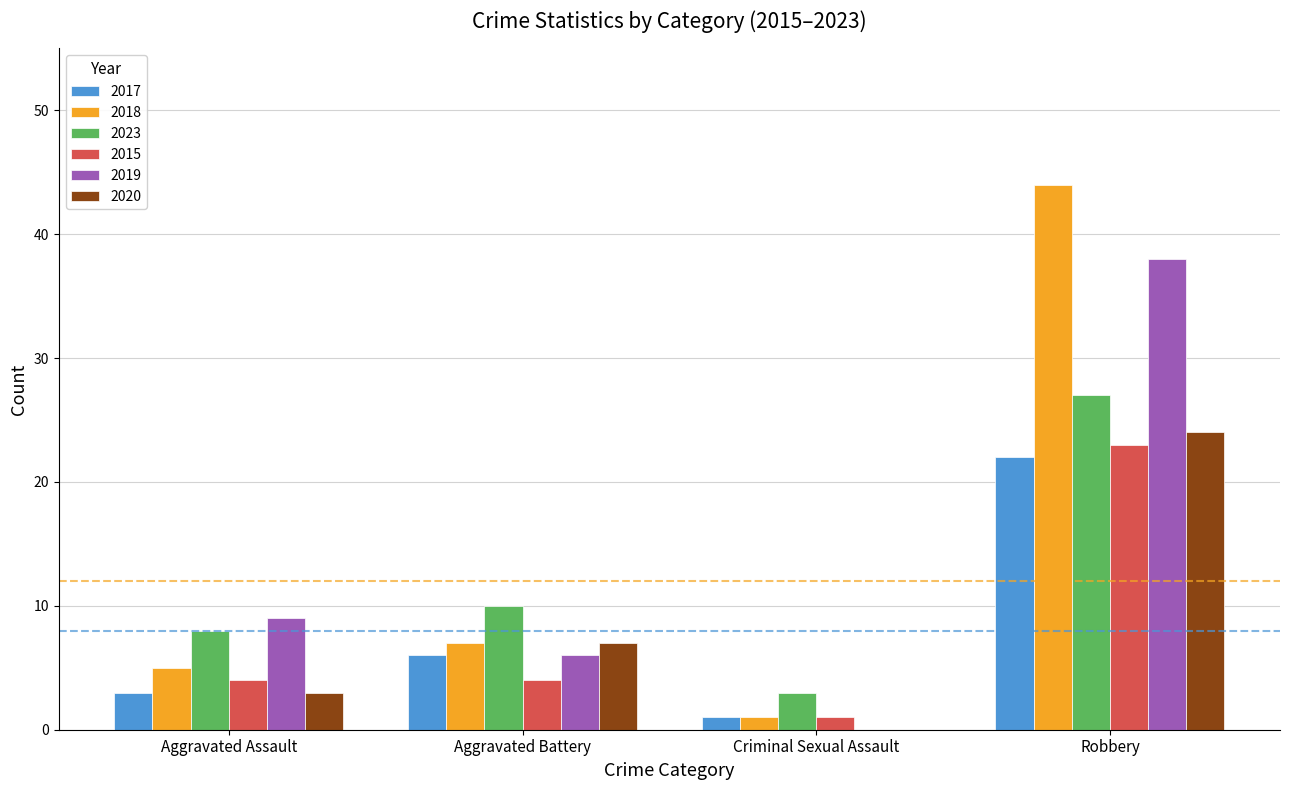

Reading left to right, extract all data points from this chart.

2017: Aggravated Assault=3	Aggravated Battery=6	Criminal Sexual Assault=1	Robbery=22
2018: Aggravated Assault=5	Aggravated Battery=7	Criminal Sexual Assault=1	Robbery=44
2023: Aggravated Assault=8	Aggravated Battery=10	Criminal Sexual Assault=3	Robbery=27
2015: Aggravated Assault=4	Aggravated Battery=4	Criminal Sexual Assault=1	Robbery=23
2019: Aggravated Assault=9	Aggravated Battery=6	Criminal Sexual Assault=0	Robbery=38
2020: Aggravated Assault=3	Aggravated Battery=7	Criminal Sexual Assault=0	Robbery=24